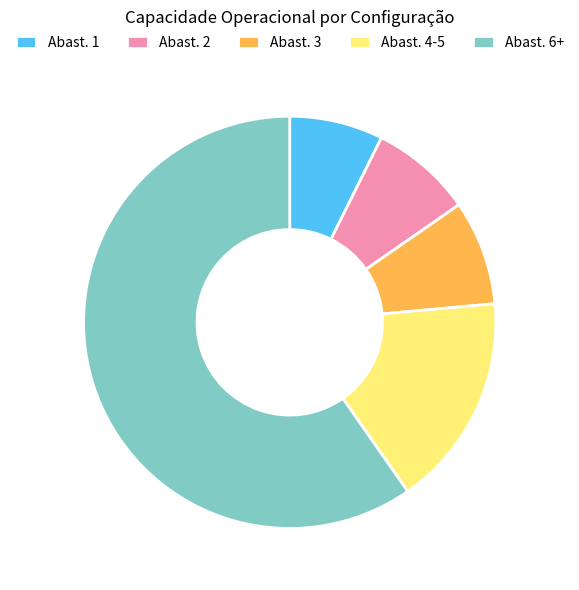

What is the largest slice in the pie chart?

Abast. 6+